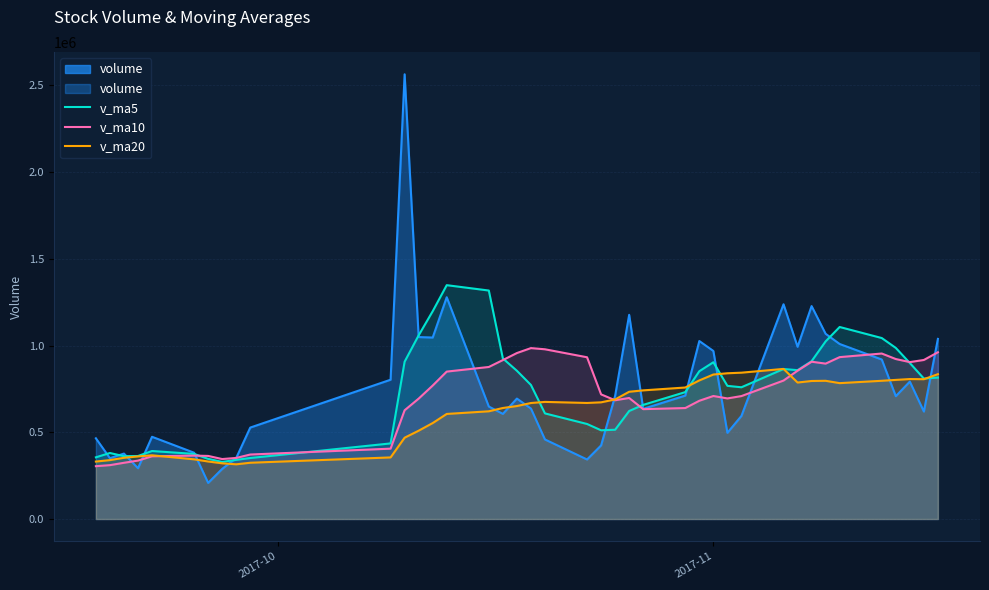

How many data points does each series have?

40